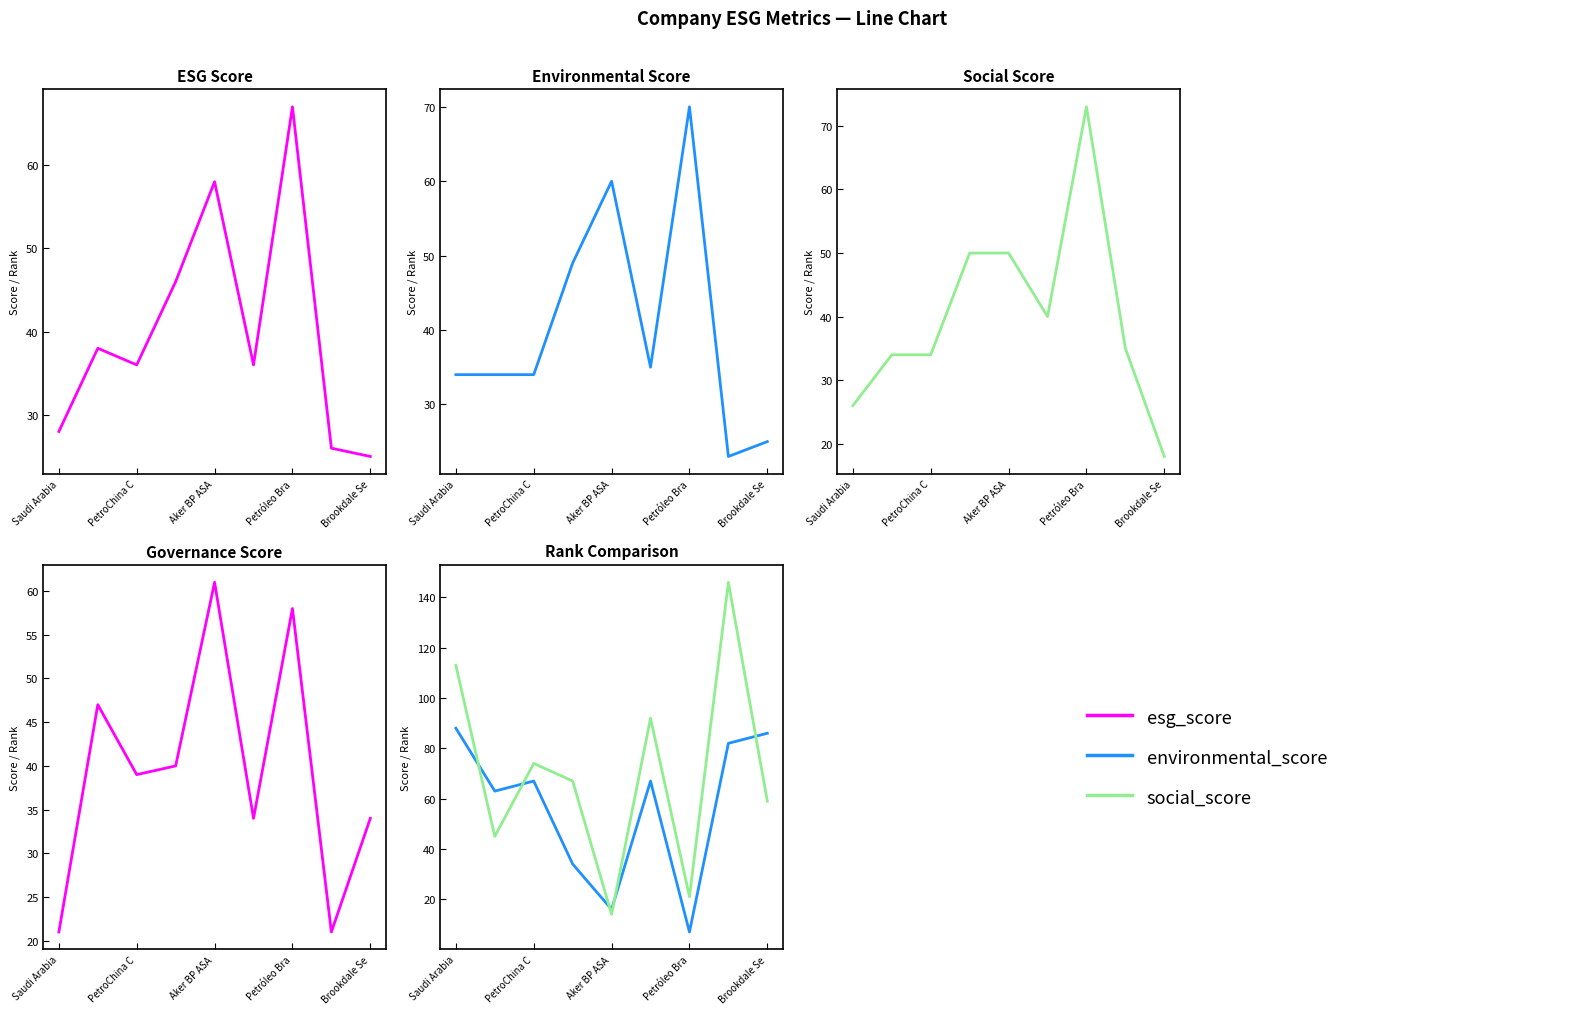

The esg_score series shows 25 at Brookdale Se. True or false?

True